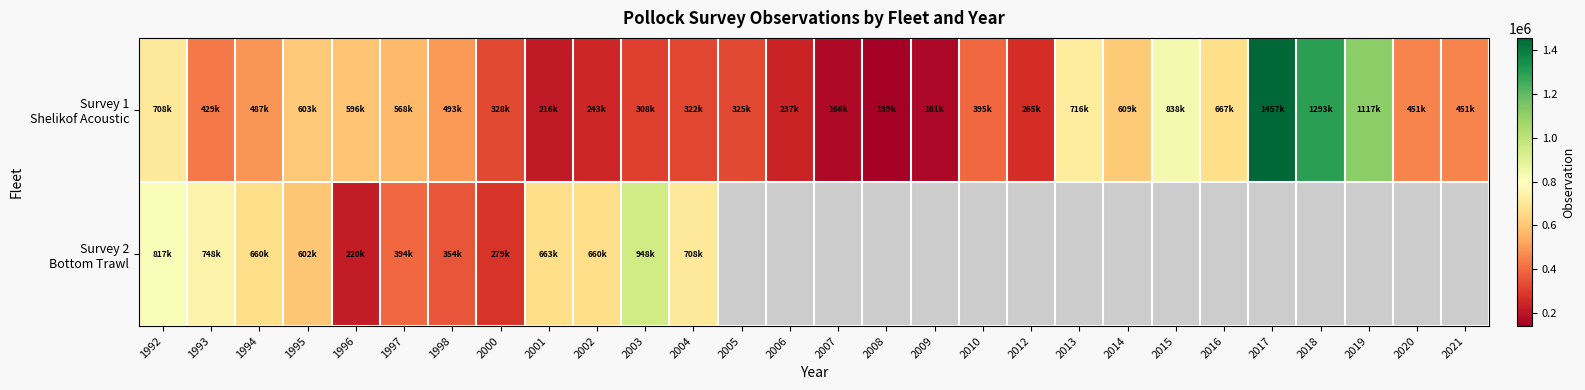

The value of Survey 1 Shelikof Acoustic at 2004 is 322281.0. True or false?

True